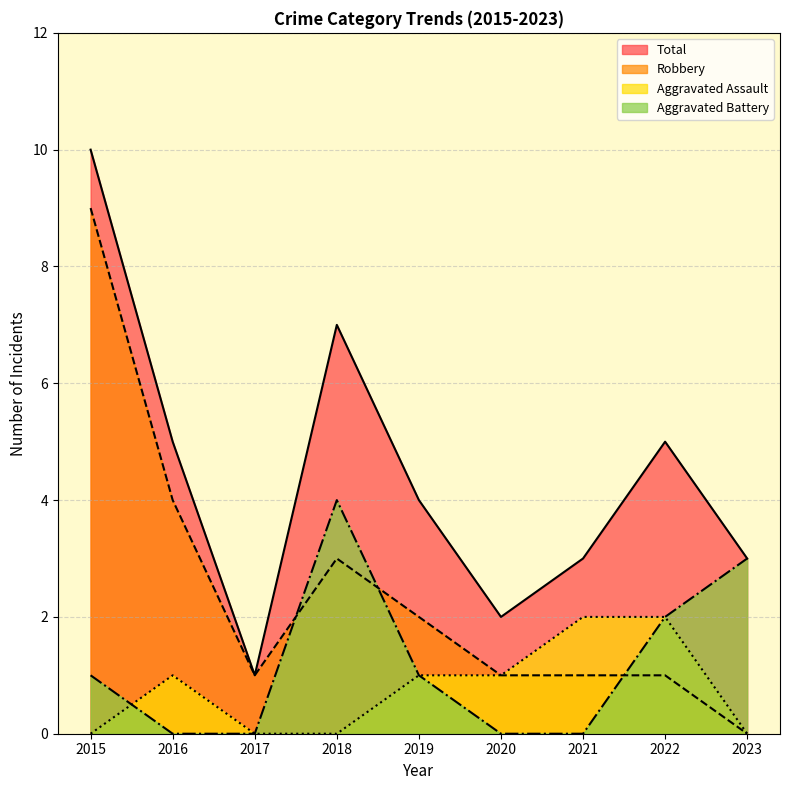

Does the chart display data point markers on the line(s)?

No